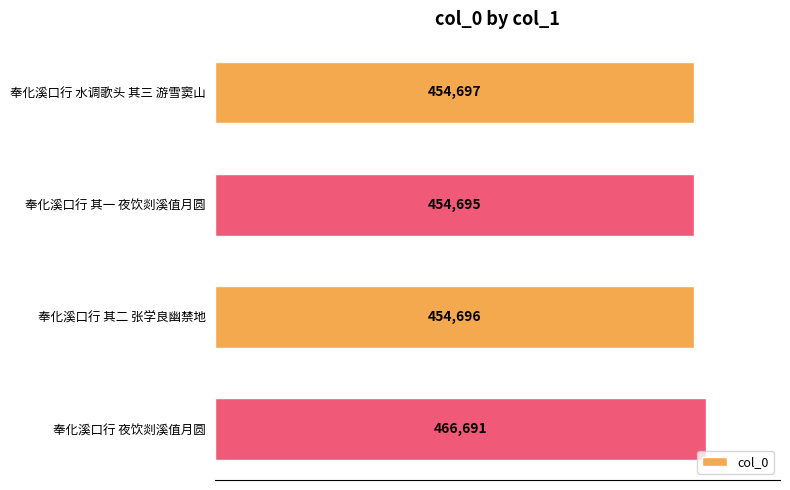

What is the sum of all values?

1830779